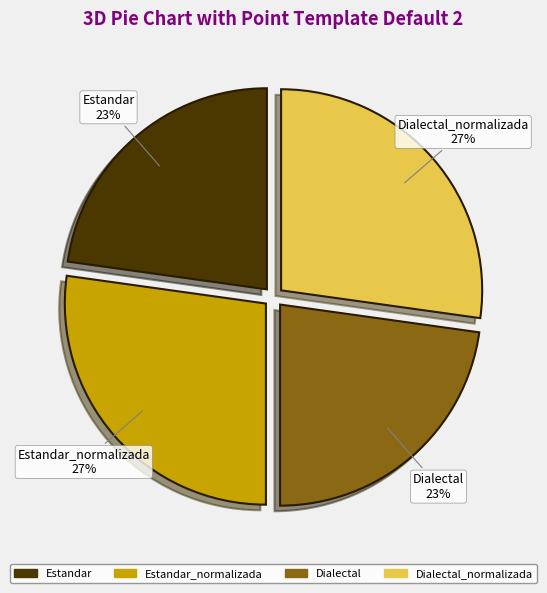

Is there any slice that represents more than half of the pie?

No